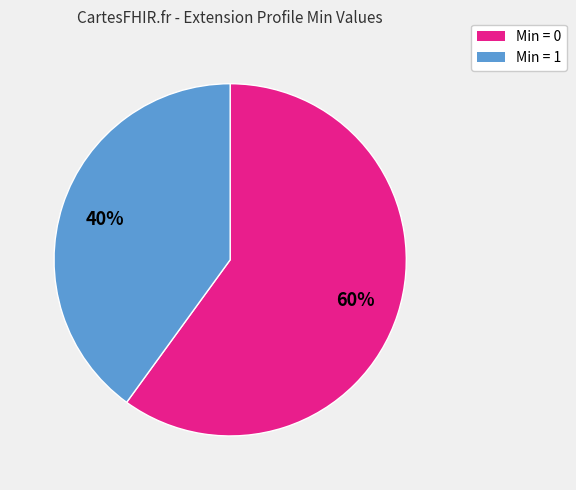

To the nearest percent, what is the average slice percentage?

50%